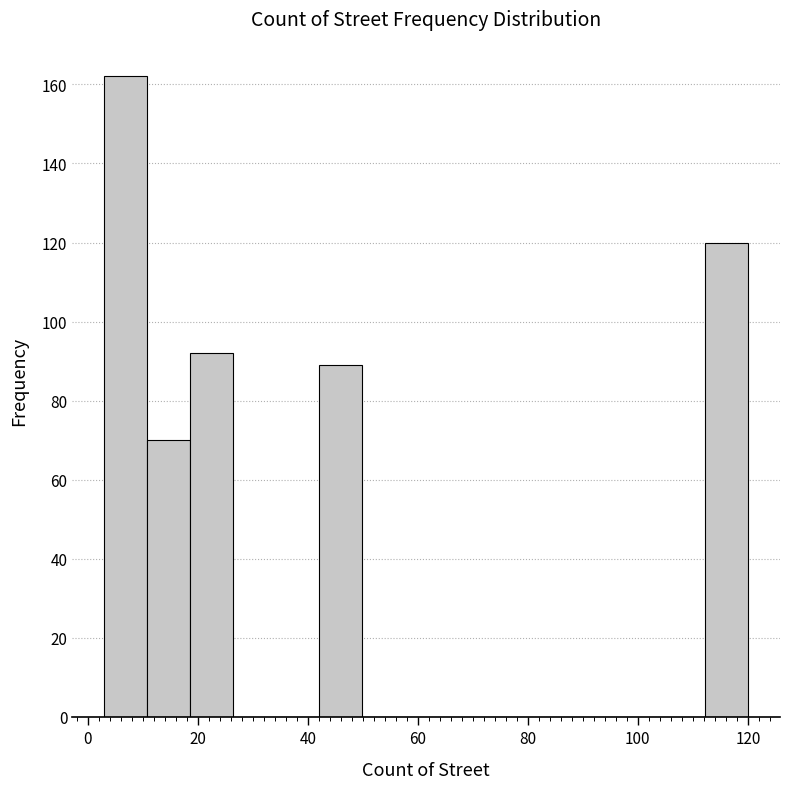

Around what value on the x-axis is the tallest bar? Give the approximate position of its centre, as read against the axis.

6